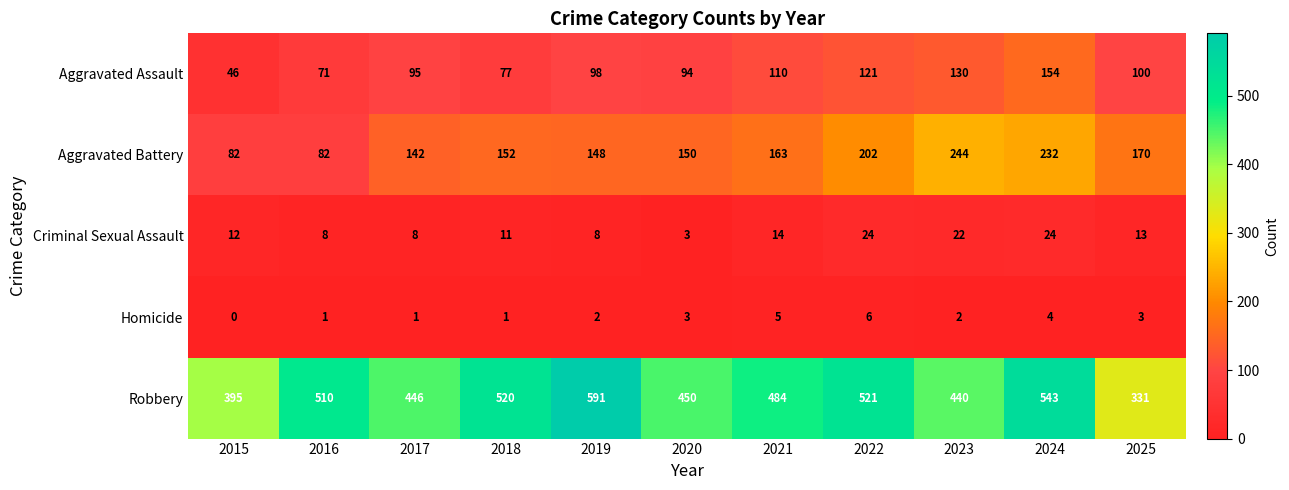

What is the total value across all series at 2025?

617